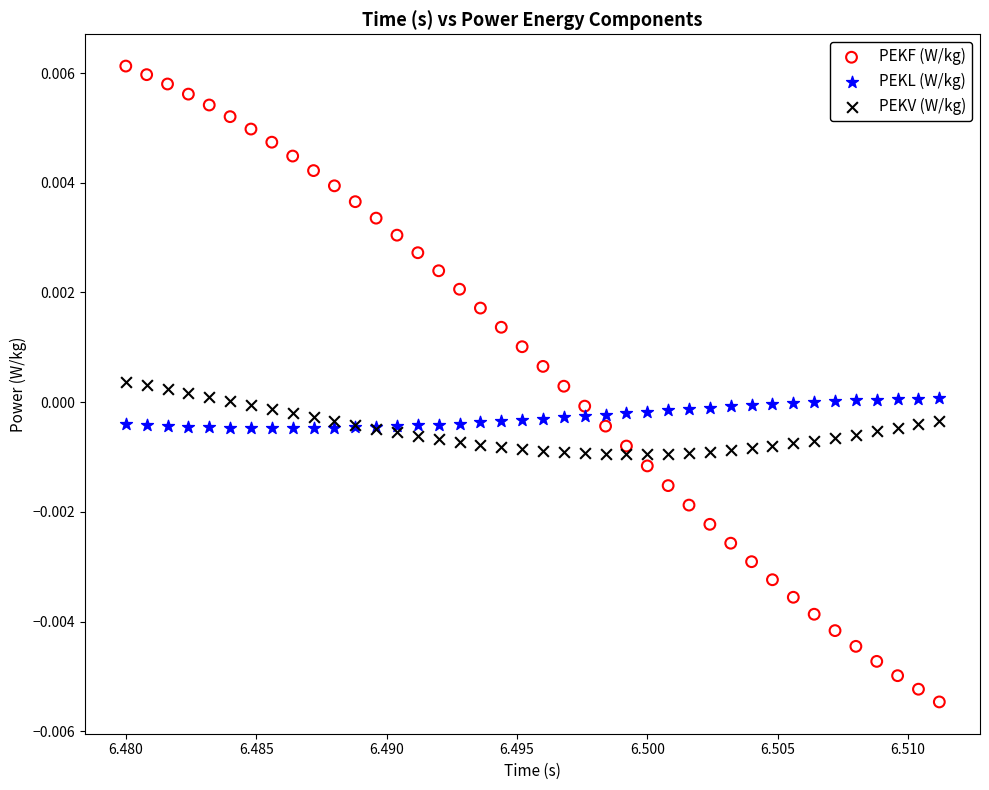

Which series has the largest Y range (max minus min)?

PEKF (W/kg)